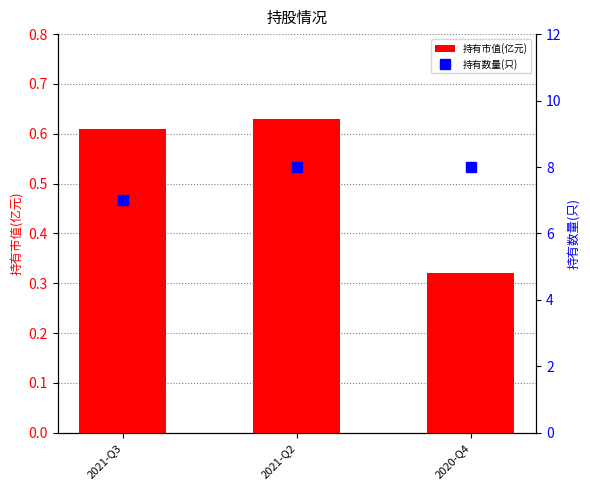

Rank the categories by 持有市值(亿元) value from lowest to highest.

2020-Q4, 2021-Q3, 2021-Q2